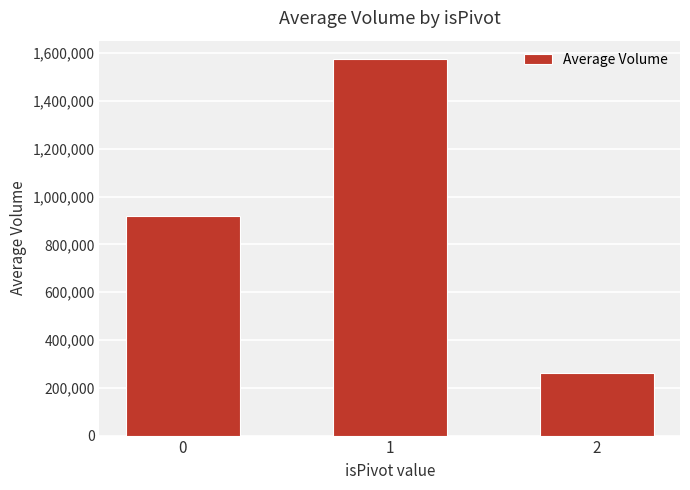

Are the bars horizontal?

No